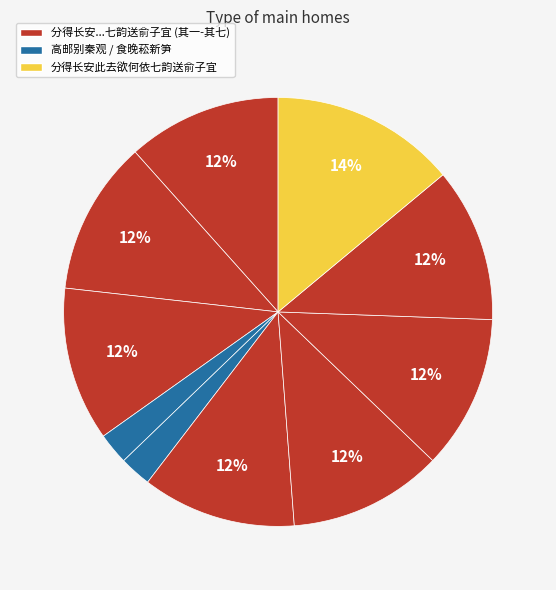

How many segments does this pie chart have?

10